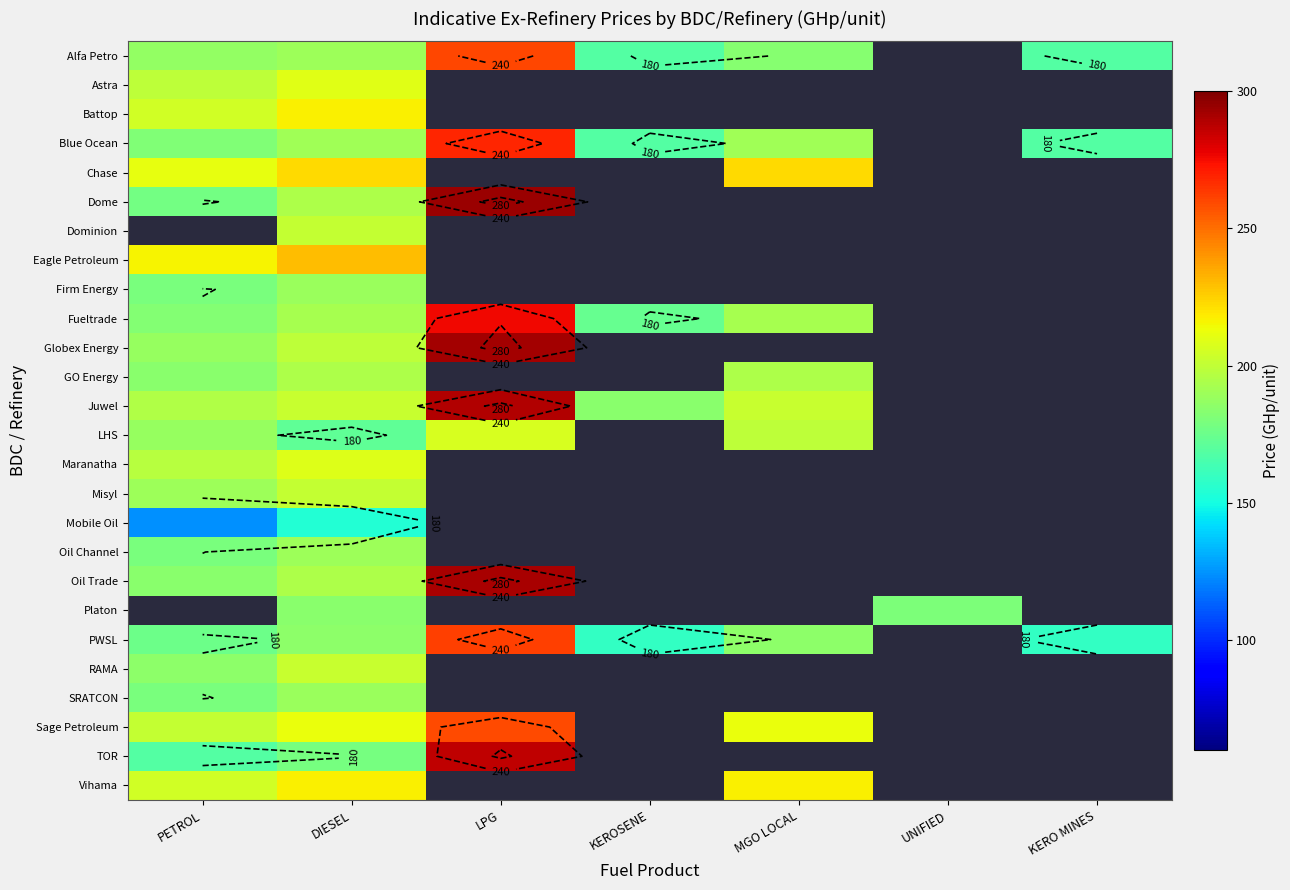

Which category has the highest value across all series?

LPG